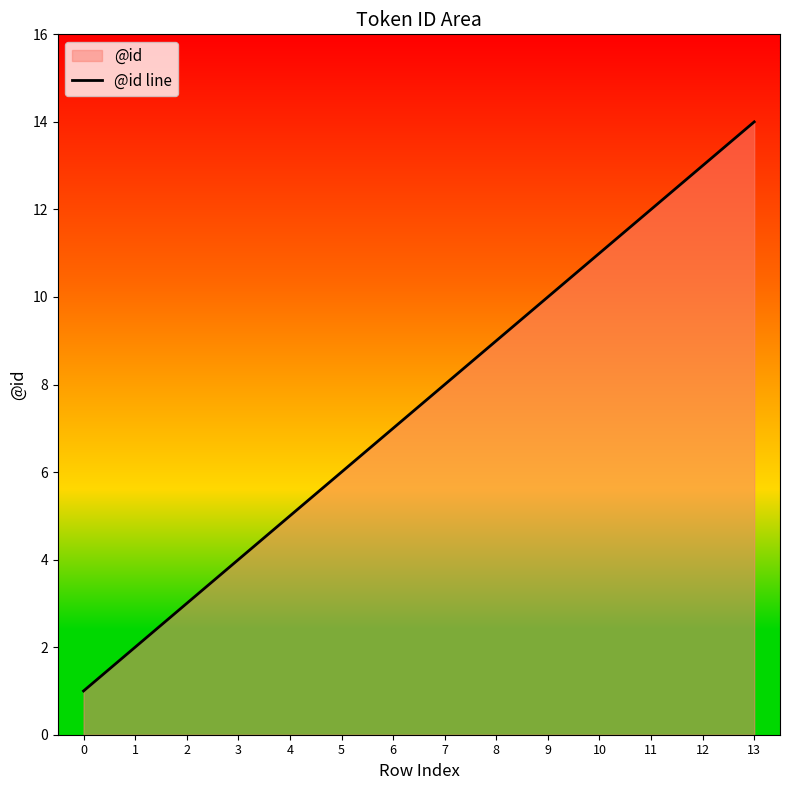

How many categories are shown in the chart?

14